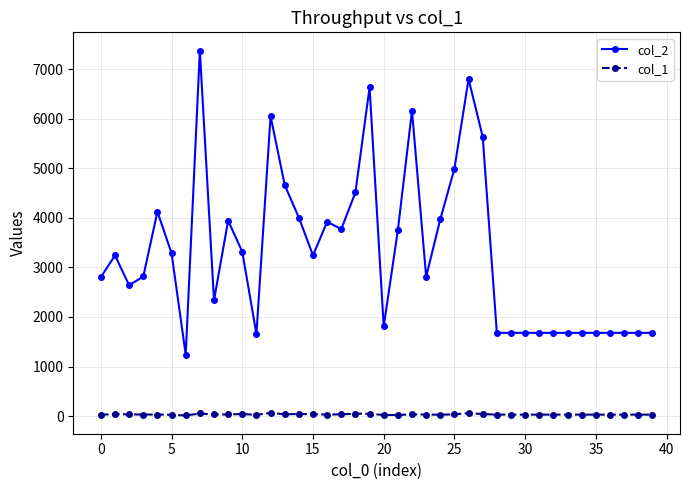

Which series has the largest total across all categories?

col_2